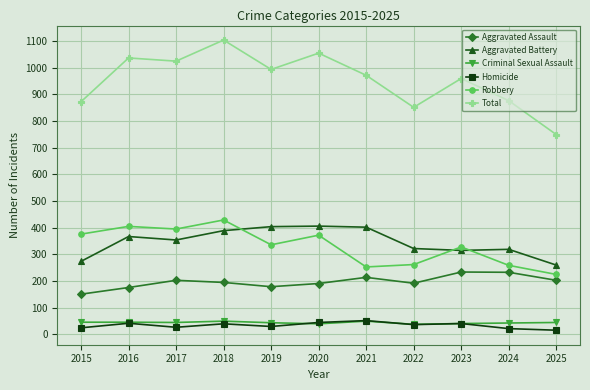

True or false: Homicide and Total cross at least once.

False